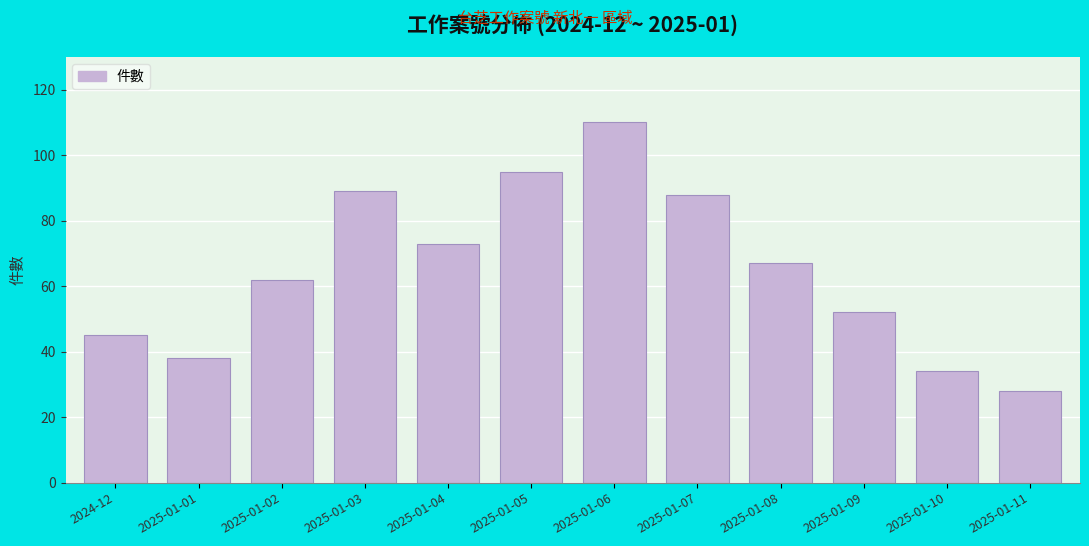

Reading left to right, transcribe all the data shown in this chart.

2024-12=45	2025-01-01=38	2025-01-02=62	2025-01-03=89	2025-01-04=73	2025-01-05=95	2025-01-06=110	2025-01-07=88	2025-01-08=67	2025-01-09=52	2025-01-10=34	2025-01-11=28